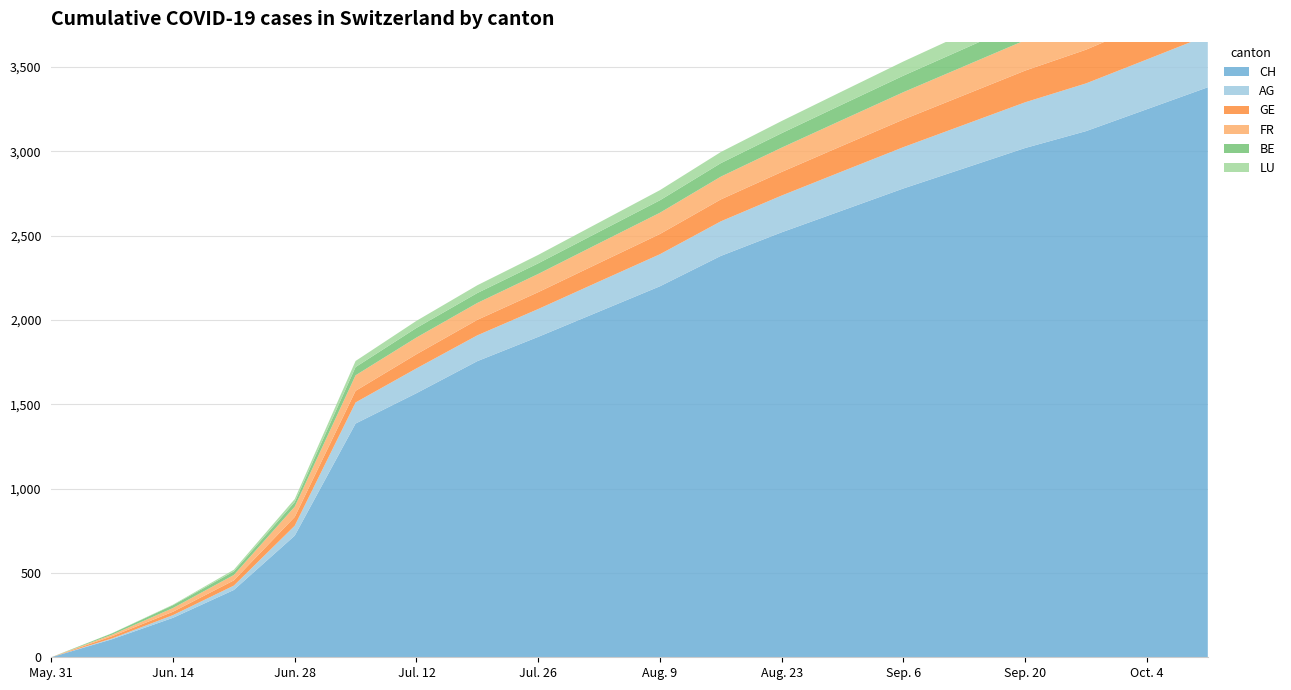

Reading left to right, list all the values displayed in this chart.

CH: 0	107	234	399	721	1386	1566	1756	1900	2050	2200	2380	2520	2650	2780	2900	3020	3120	3250	3380
AG: 0	5	16	26	59	125	147	153	165	178	190	205	218	232	245	258	271	283	295	308
GE: 0	13	20	31	52	69	84	92	100	110	120	130	140	152	164	176	188	200	212	224
FR: 0	9	22	32	61	92	99	100	108	117	126	135	144	153	162	171	180	189	198	207
BE: 0	8	17	21	27	49	57	59	63	68	74	80	86	92	98	104	110	116	122	128
LU: 0	1	3	10	18	36	42	46	50	55	60	66	72	78	84	90	96	102	108	114